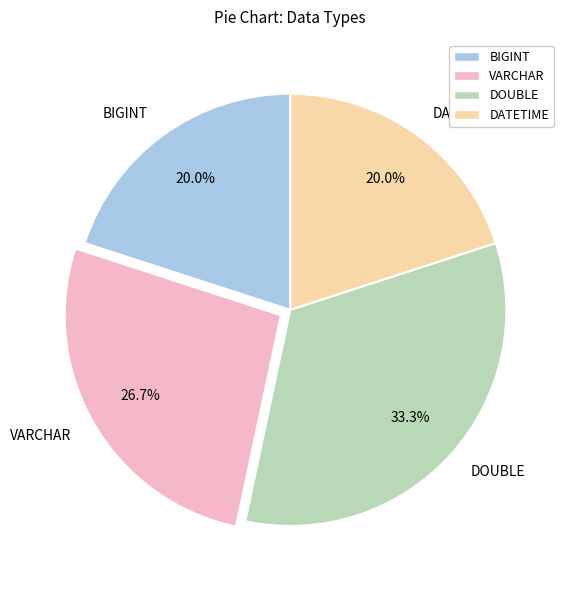

What percentage is the VARCHAR slice, to the nearest percent?

27%